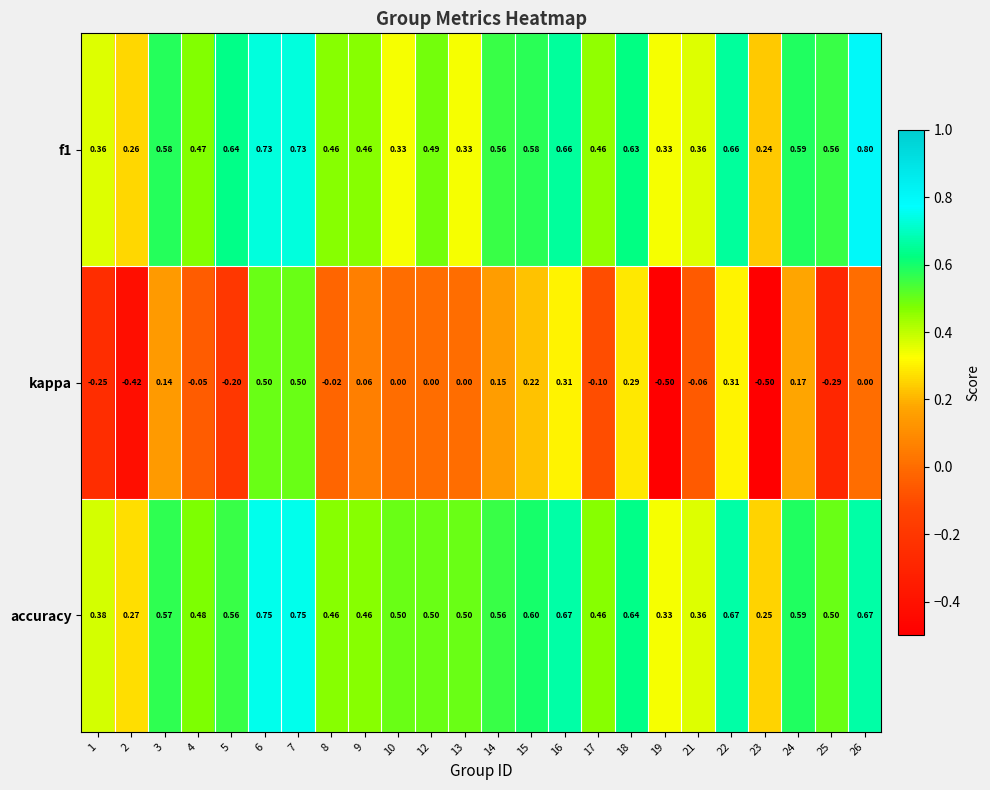

Which series has the largest range (max minus min)?

kappa